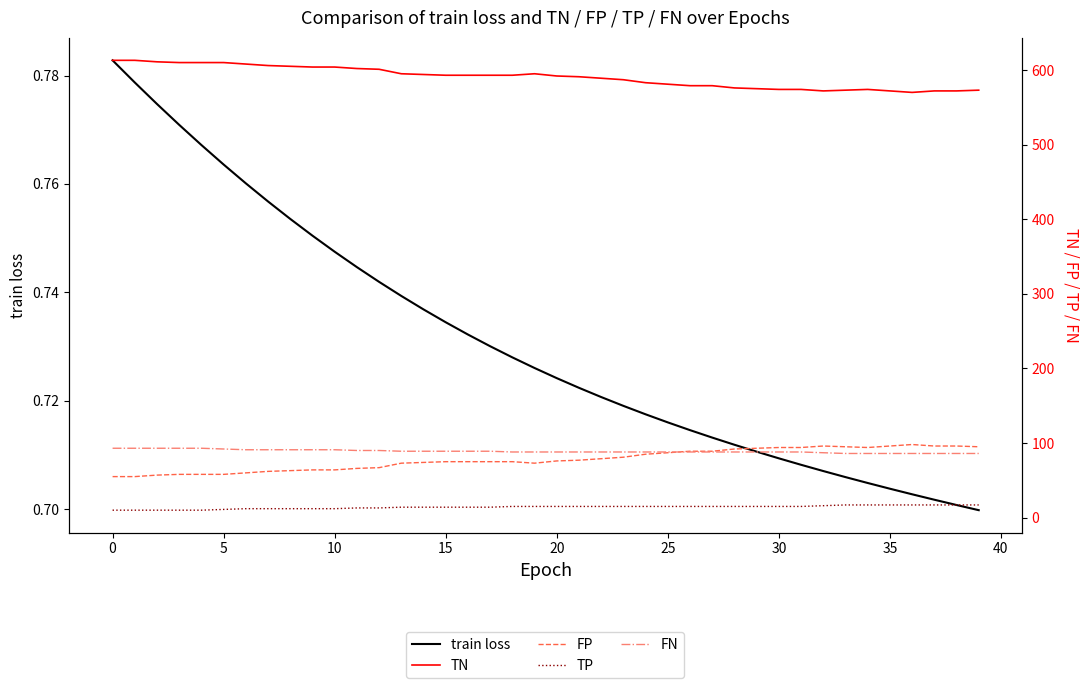

What is the highest value of the FN series?

93.0